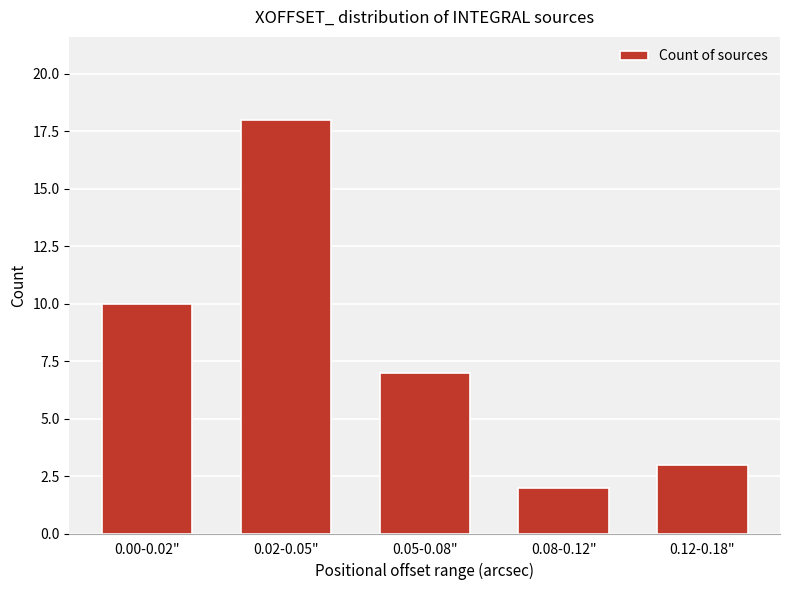

True or false: the data shows 2 at 0.08-0.12".

True